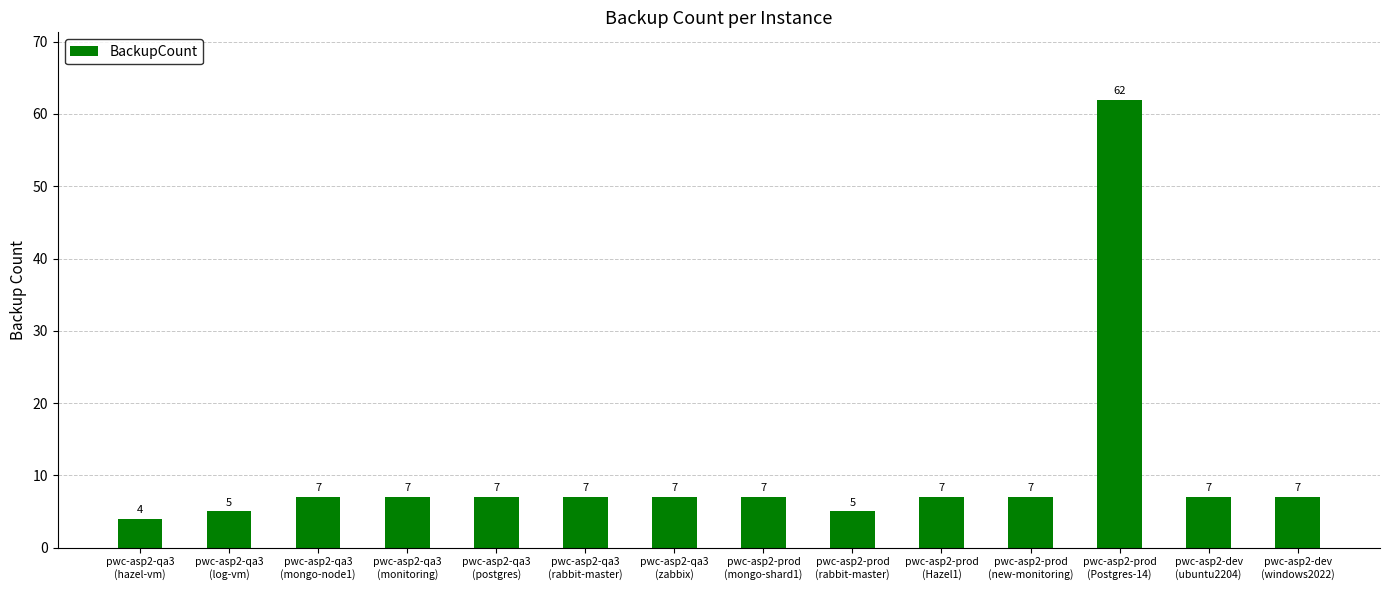

What is the smallest value displayed?

4